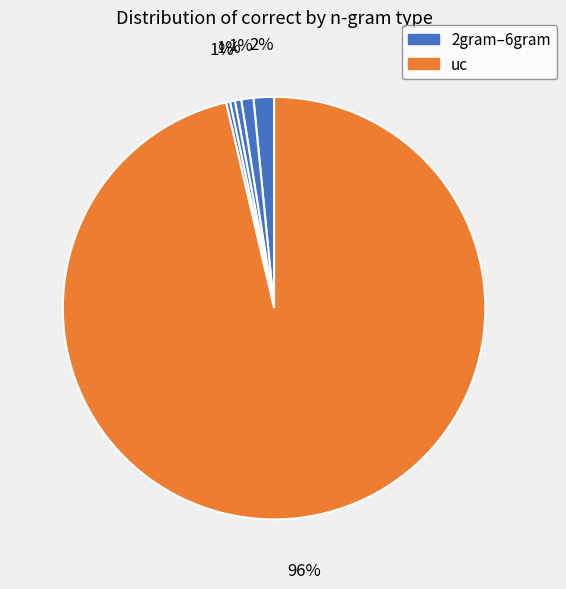

Rank the categories by value from highest to lowest.

uc, 2gram, 3gram, 4gram, 5gram, 6gram